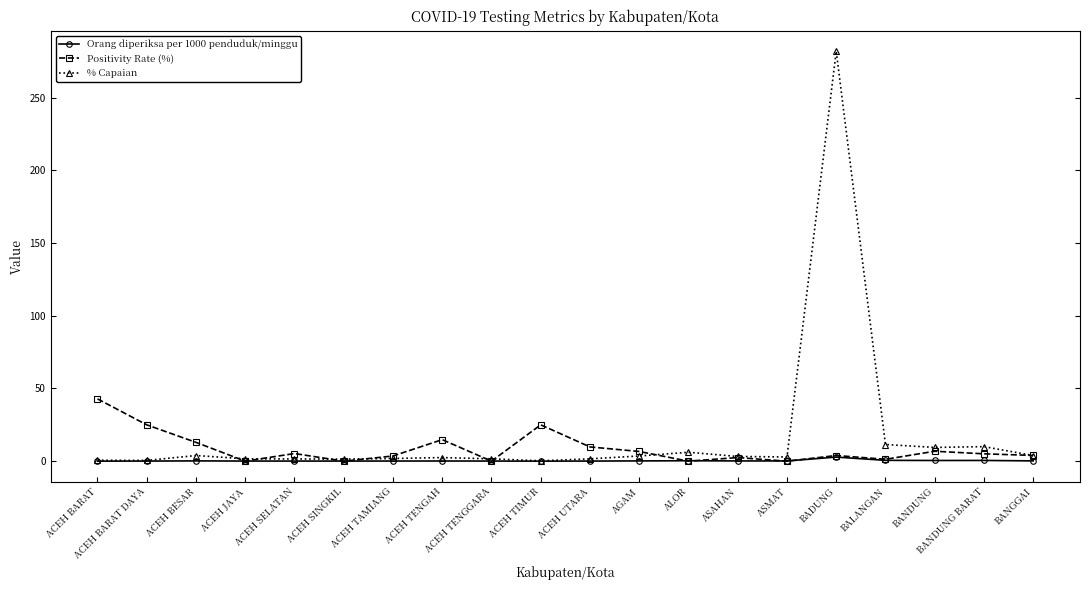

What is the total value across all series at ACEH BESAR?

17.0